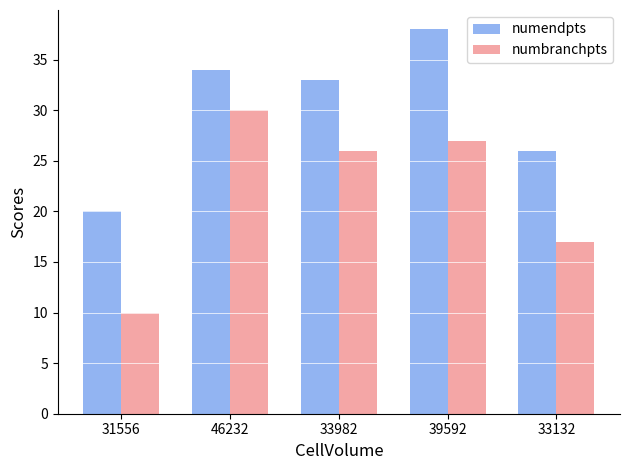

What is the label of the 4th bar from the left?

39592